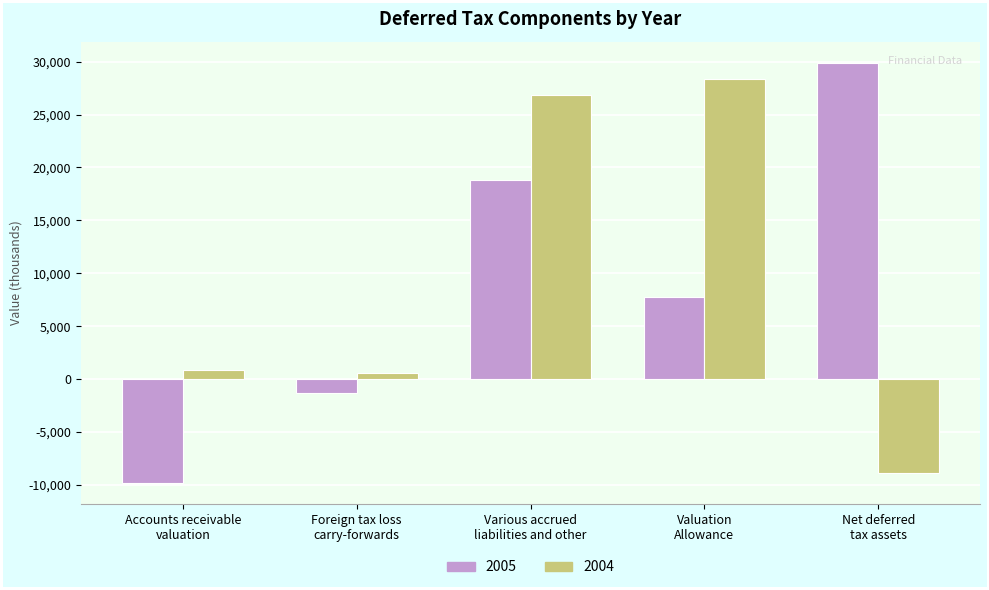

What is the sum of all 2005 values?

45473